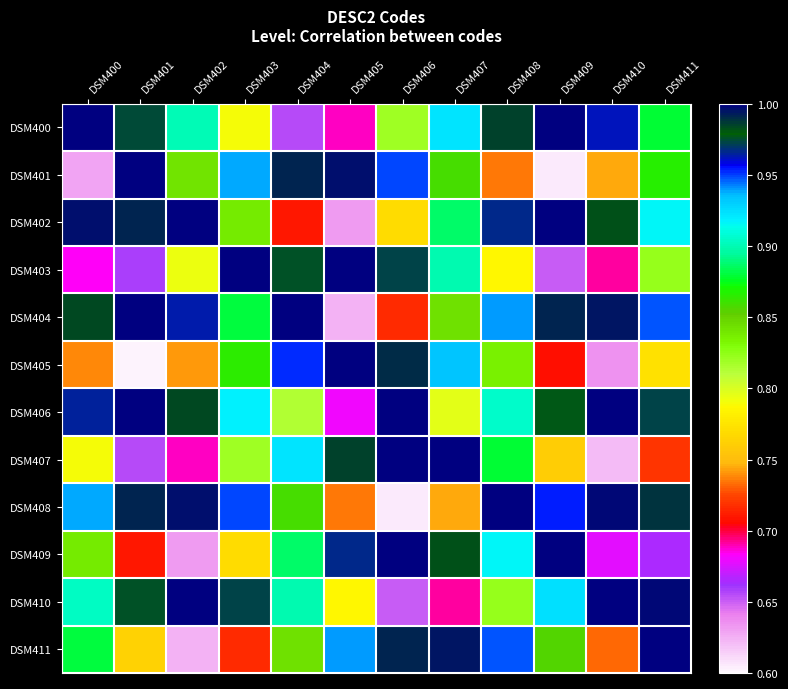

Which series has the largest total across all categories?

DSM406